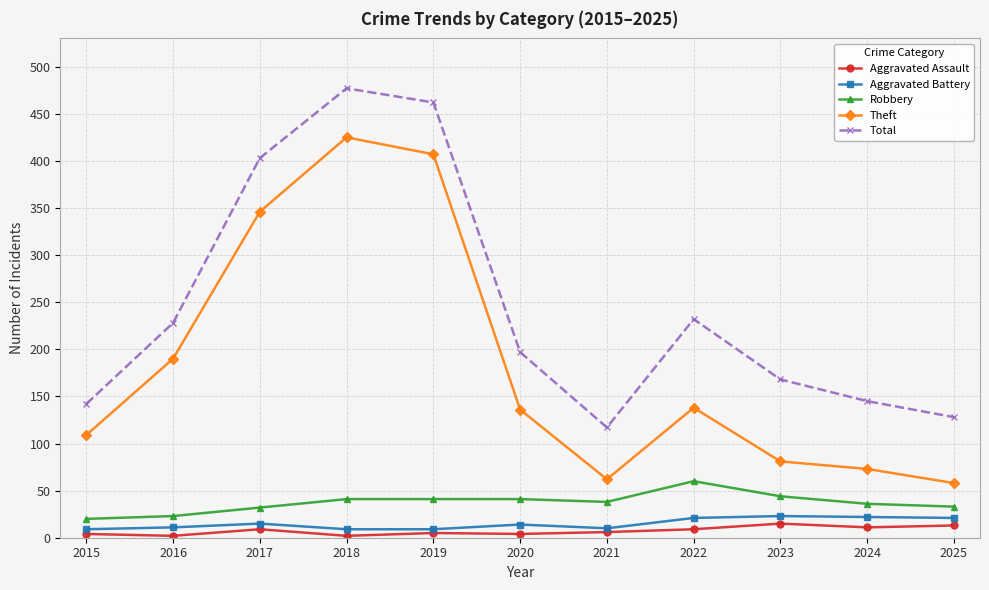

Which series has the largest total across all categories?

Total